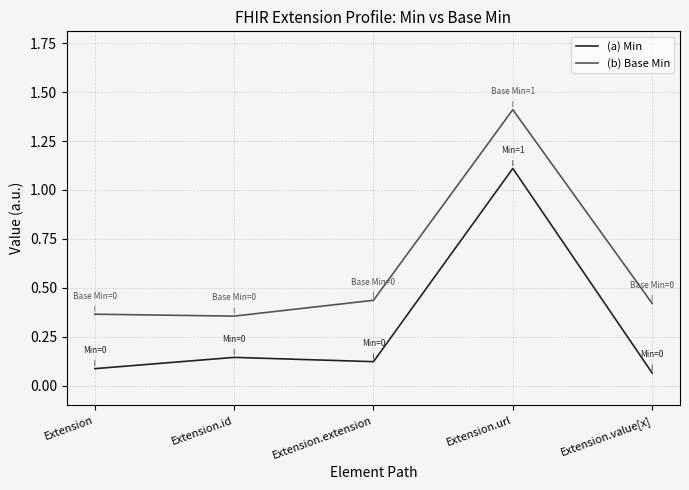

Rank the series by their maximum value, from lowest to highest.

(a) Min, (b) Base Min